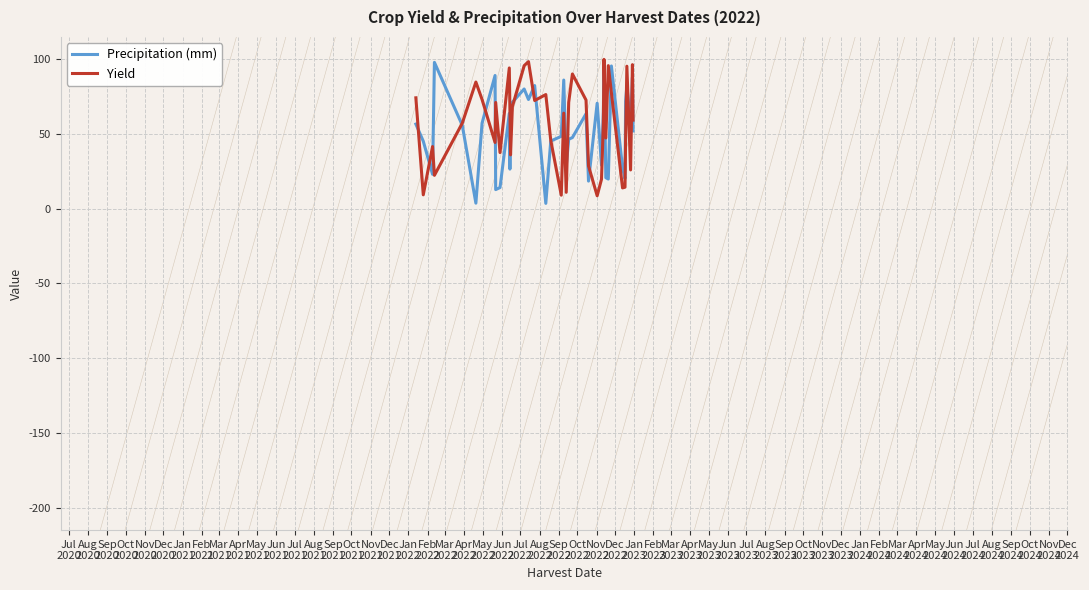

What is the greatest value displayed?

99.9